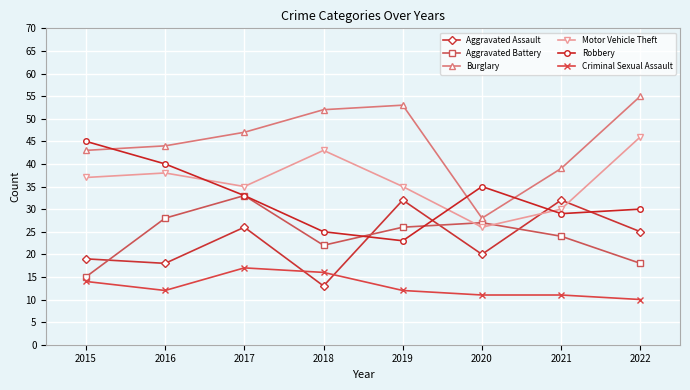

What is the sum of all Robbery values?

260